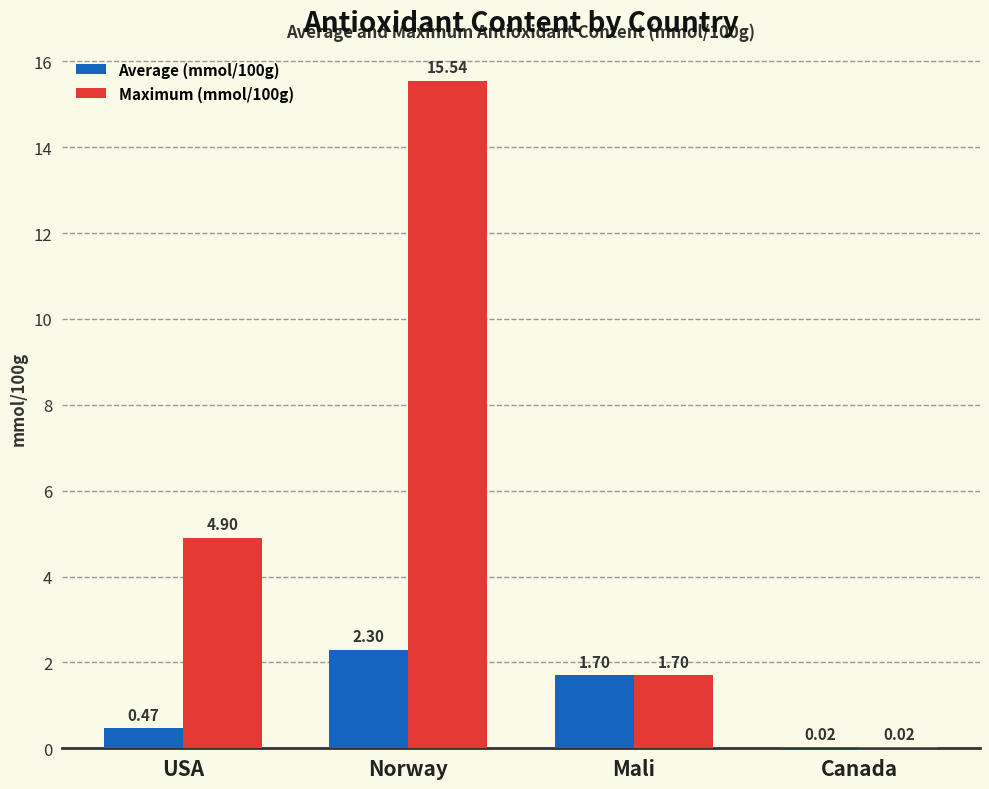

Where does the Maximum (mmol/100g) series first go above 4?

USA